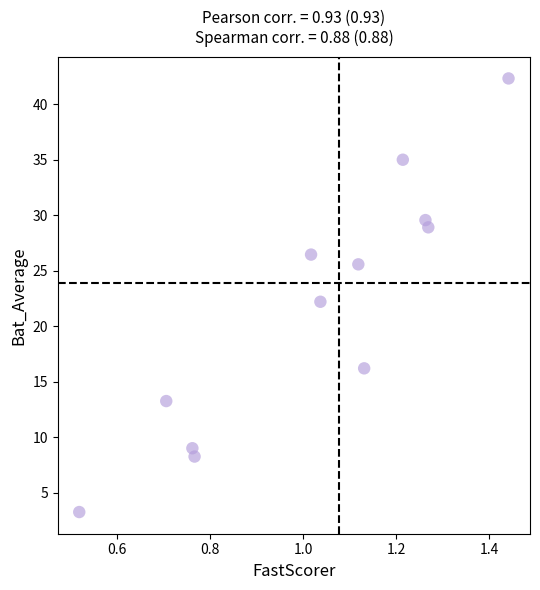

What is the average Y value?

21.7